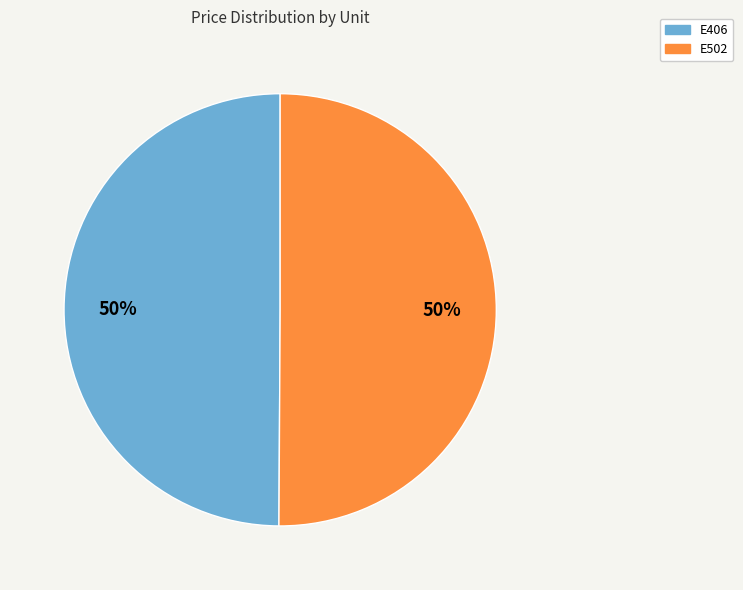

Combined, do E502 and E406 account for over 50%?

Yes